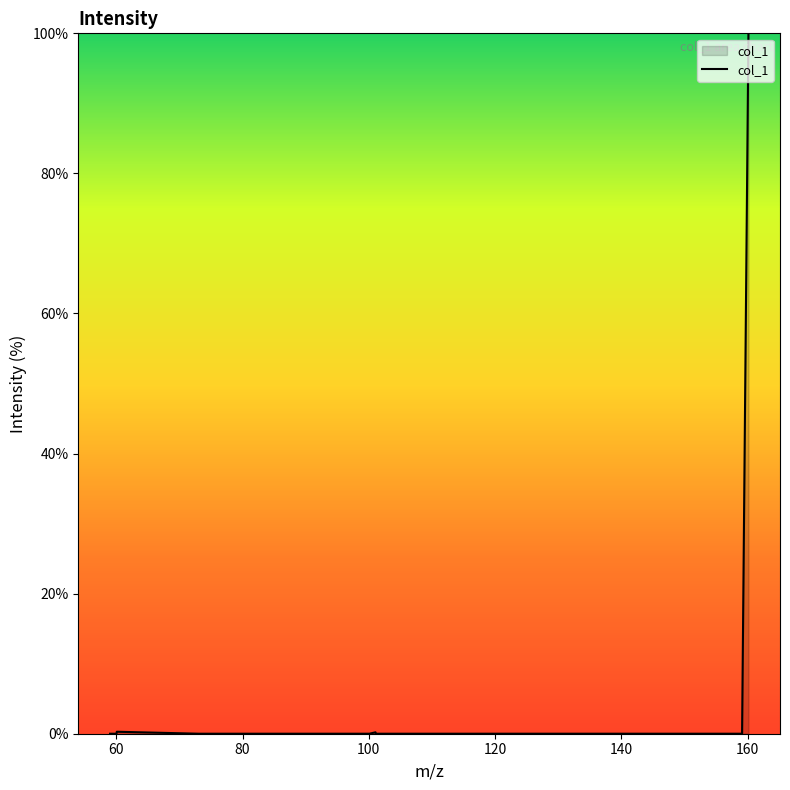

What is the maximum value shown in the chart?

100.0